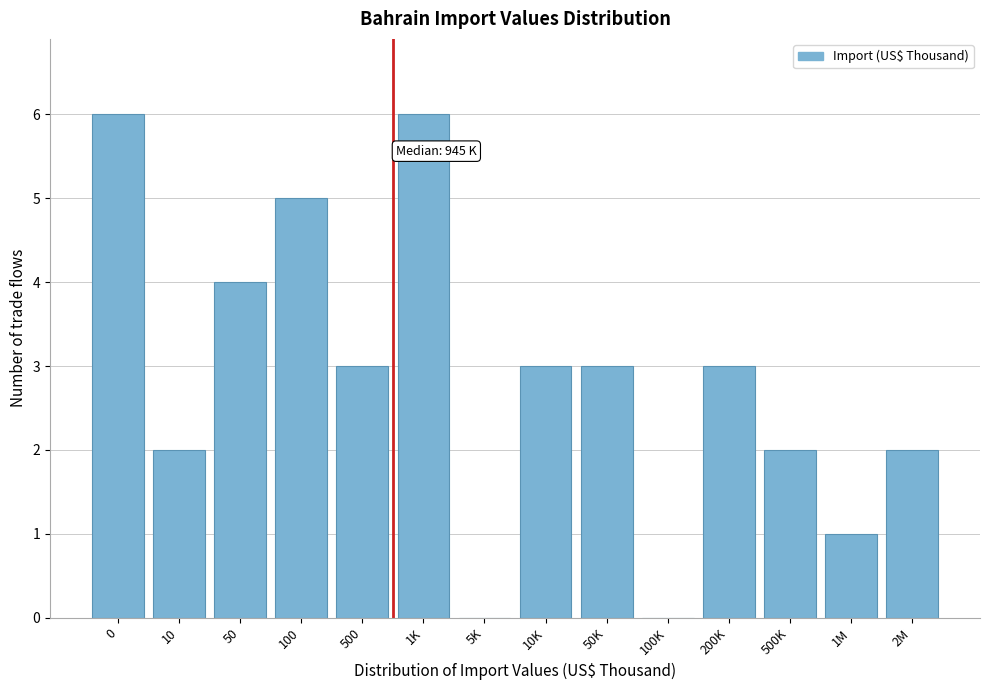

Reading left to right, extract all data points from this chart.

0=6	10=2	50=4	100=5	500=3	1K=6	5K=0	10K=3	50K=3	100K=0	200K=3	500K=2	1M=1	2M=2